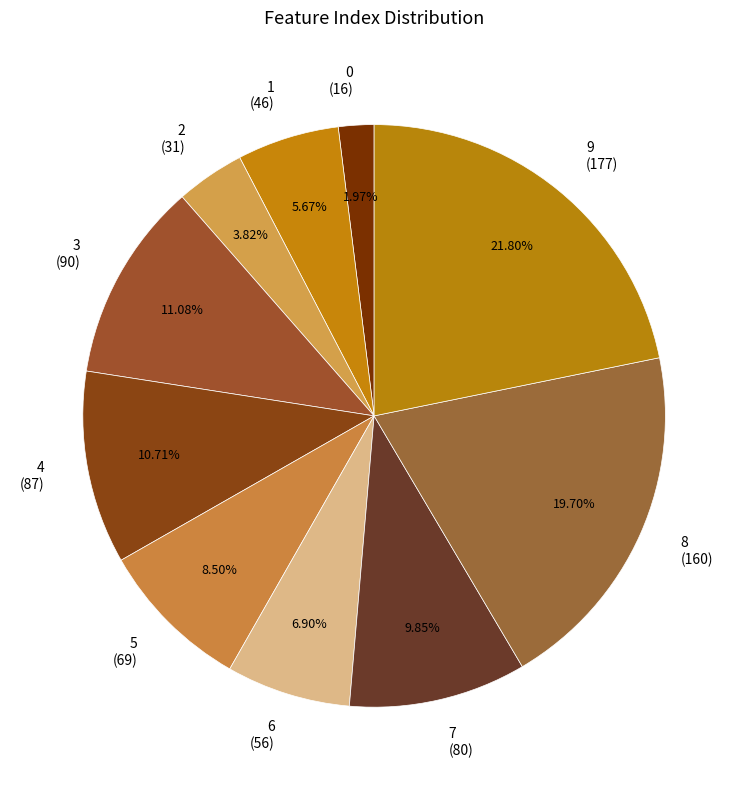

Between 6 and 4, which is larger?

4